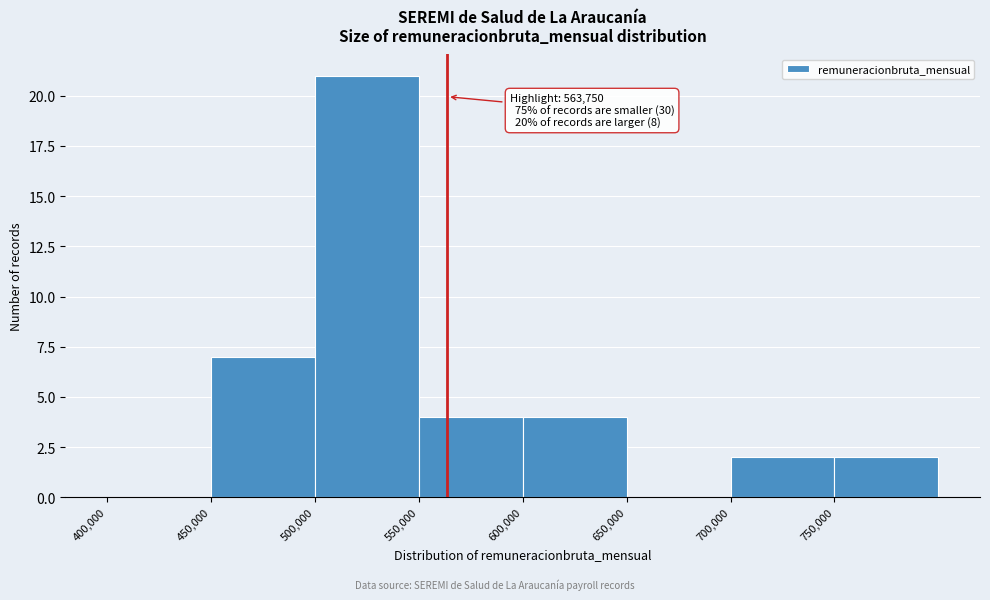

Over which range of the x-axis is the bar tallest?

500000 to 550000